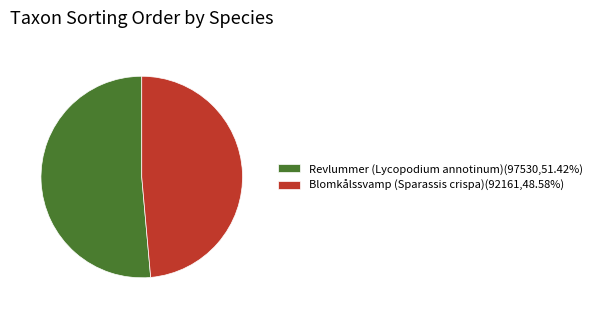

True or false: Blomkålssvamp (Sparassis crispa) accounts for 49% of the total.

True